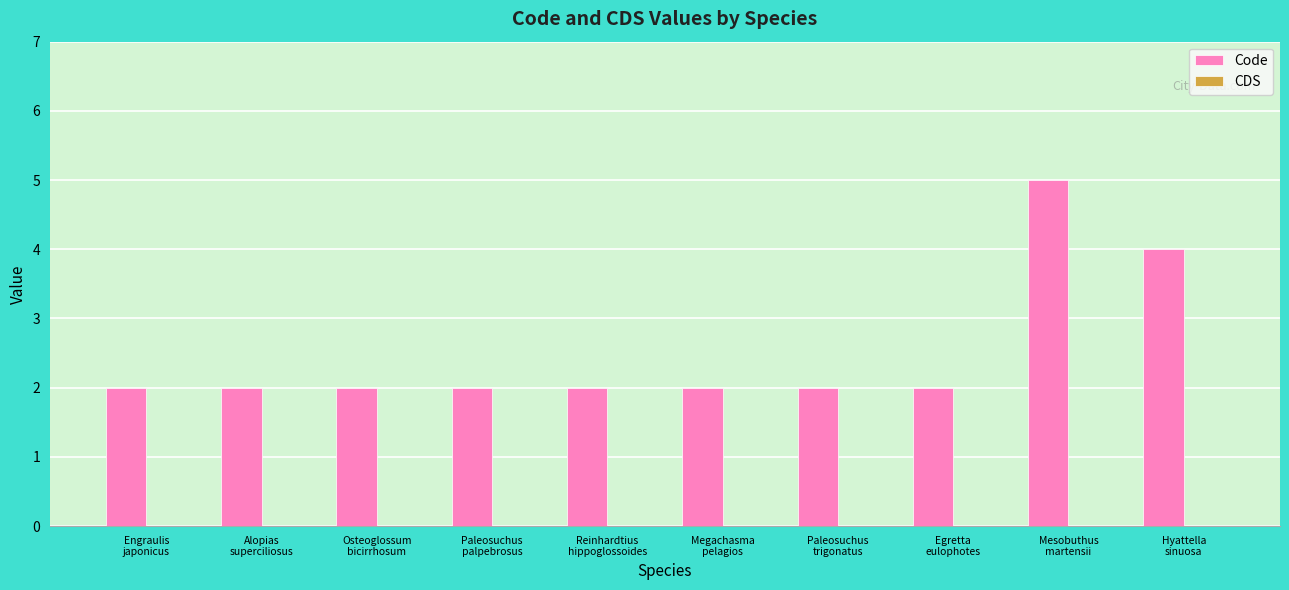

How many data points does each series have?

10